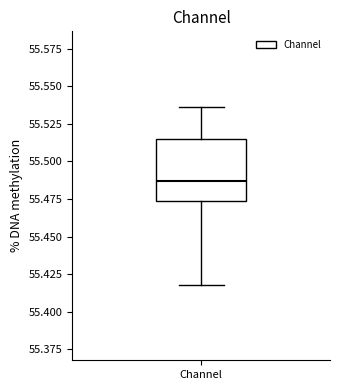

Where does the upper whisker of the box for Channel end on the y-axis? The values are not printed on the chart, so give them approximately, as read against the axis.

55.535